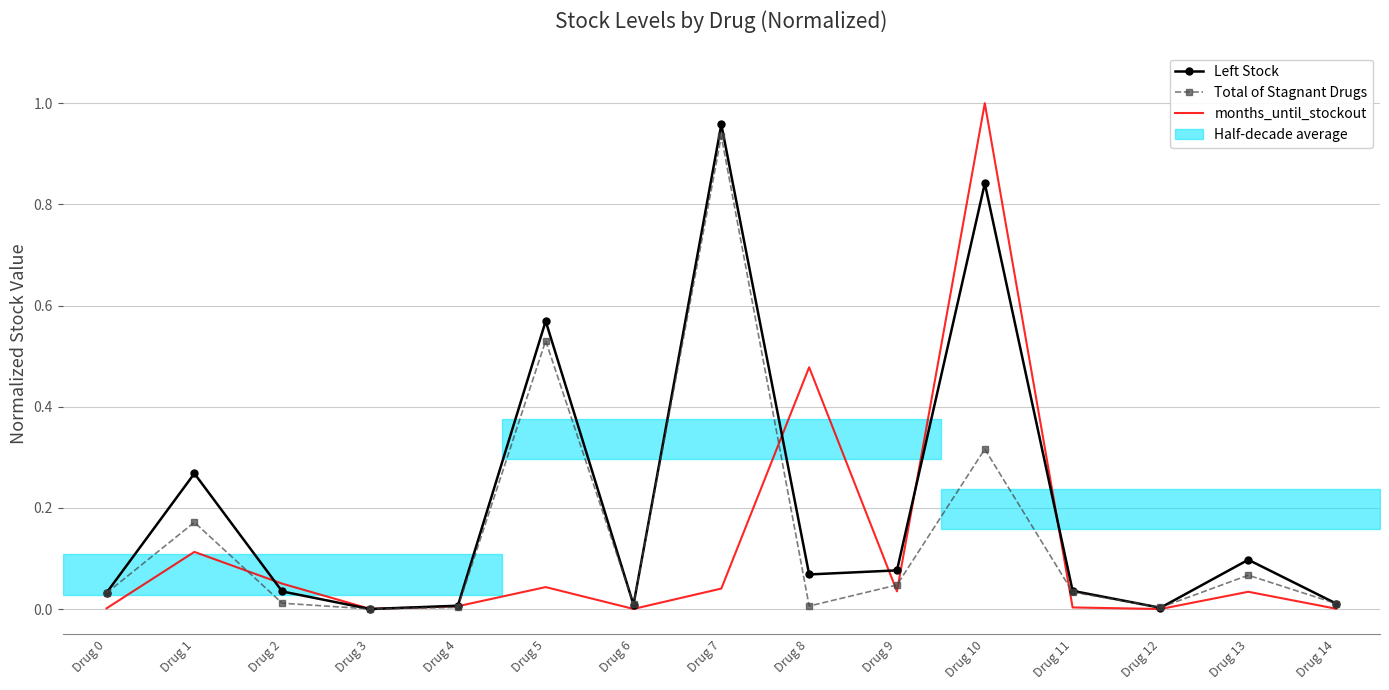

The Left Stock series shows 0.3 at Drug 5. True or false?

False